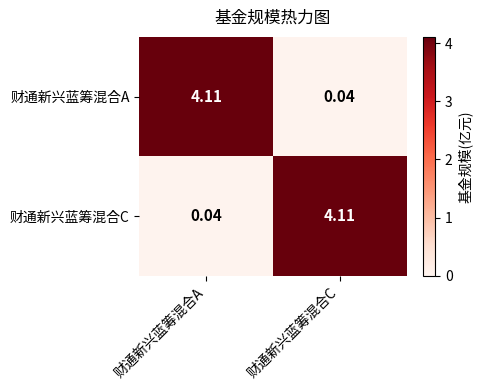

How many distinct data groups are displayed?

2